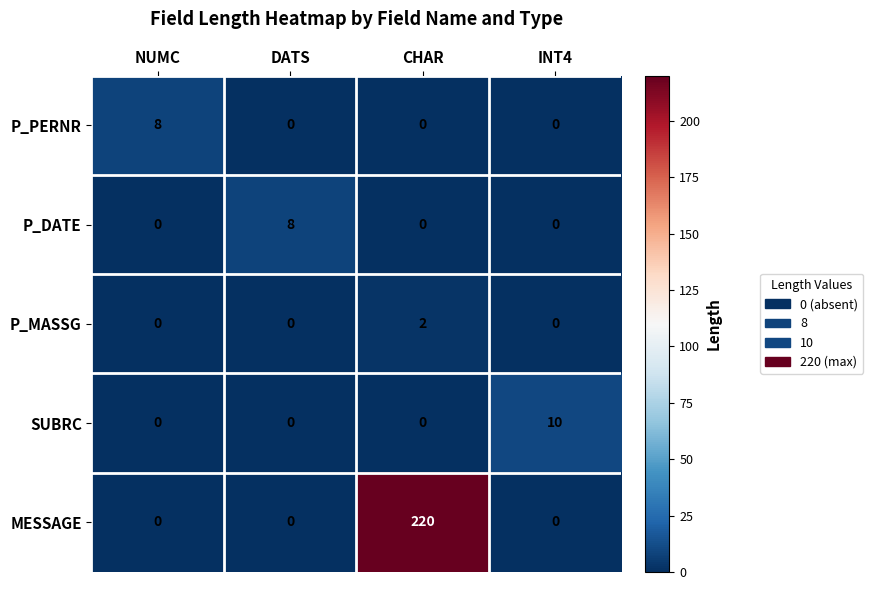

Count the MESSAGE values in the range 0 to 220.

4